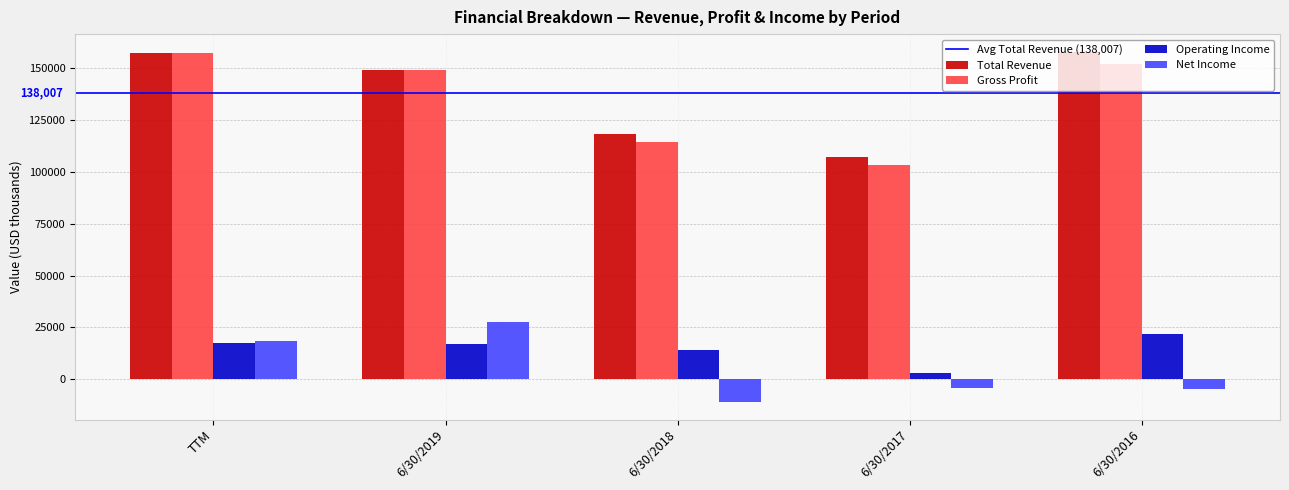

Which series has the widest spread of values?

Gross Profit